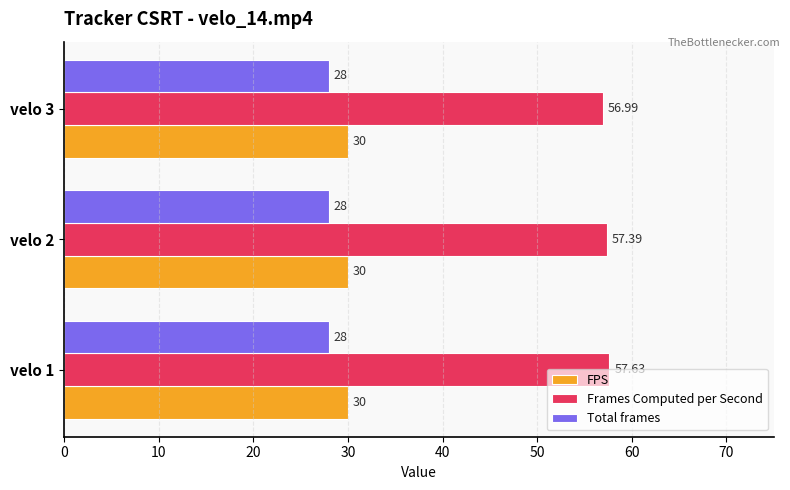

What is the sum of the Total frames values at velo 1 and velo 2?

56.0